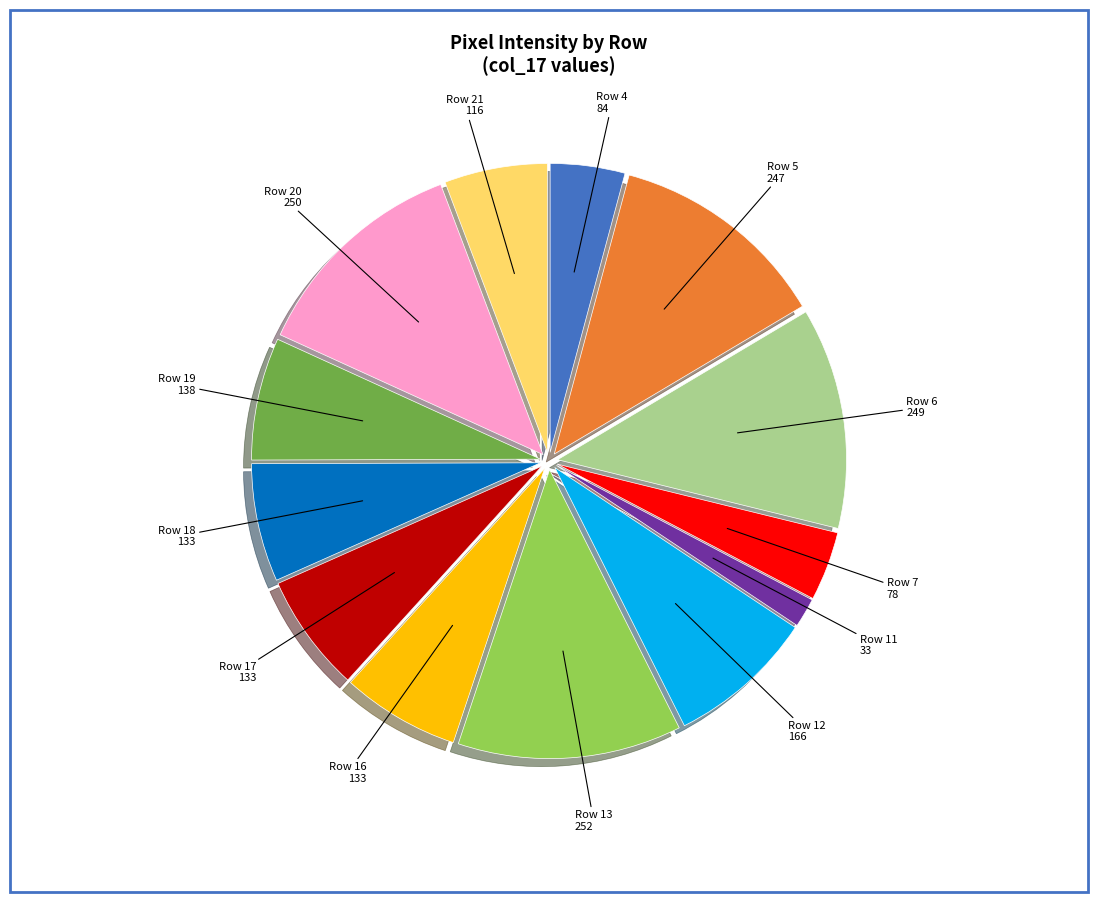

Is there a majority slice in this chart?

No